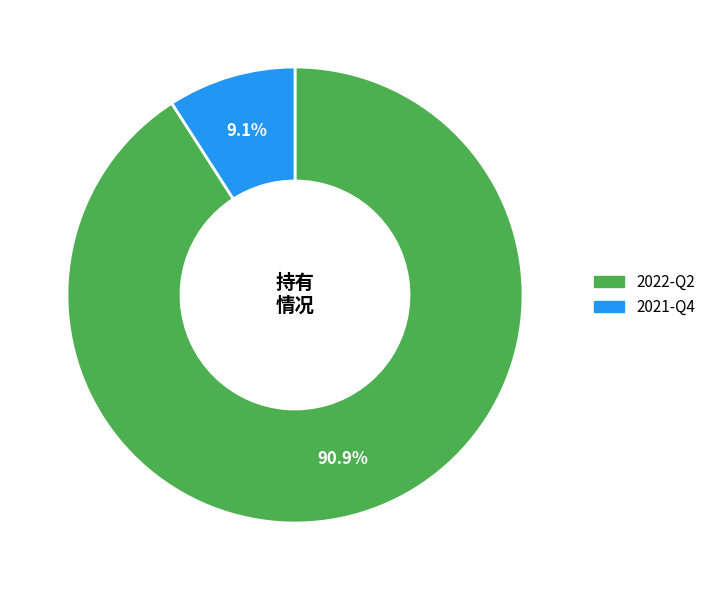

What percentage is the 2021-Q4 slice, to the nearest percent?

9%